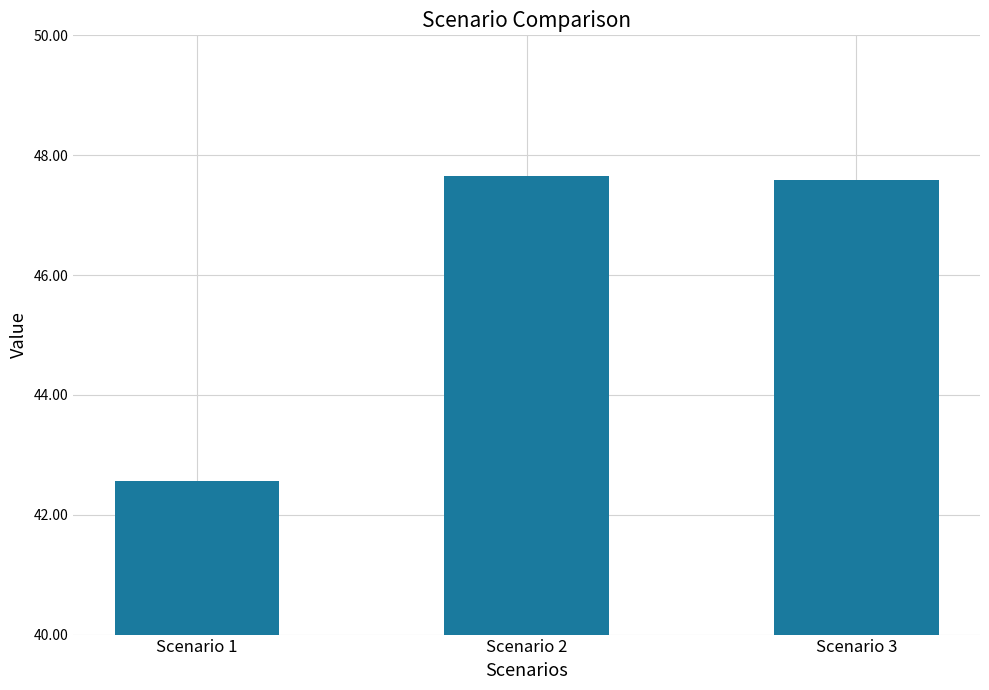

Approximately how many times larger is the value at Scenario 1 compared to Scenario 2?

0.9